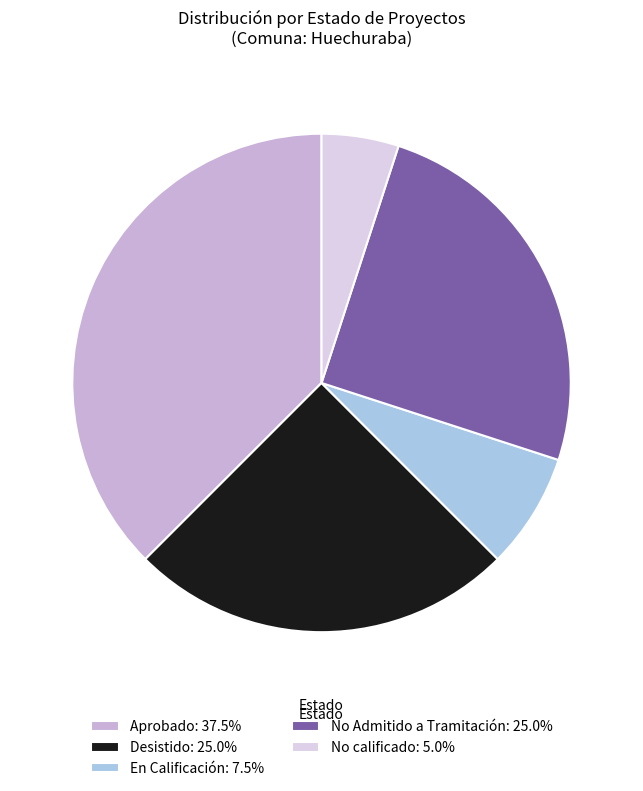

Is it true that Aprobado is 44% of the pie?

False